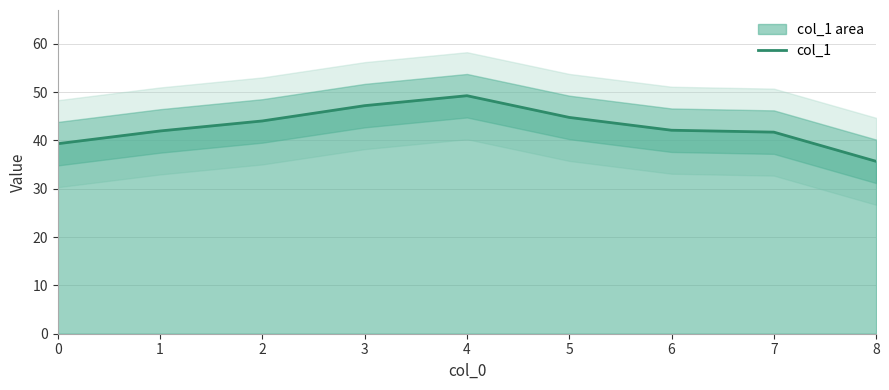

How many interior local peaks (higher than both neighbors) does the data have?

1